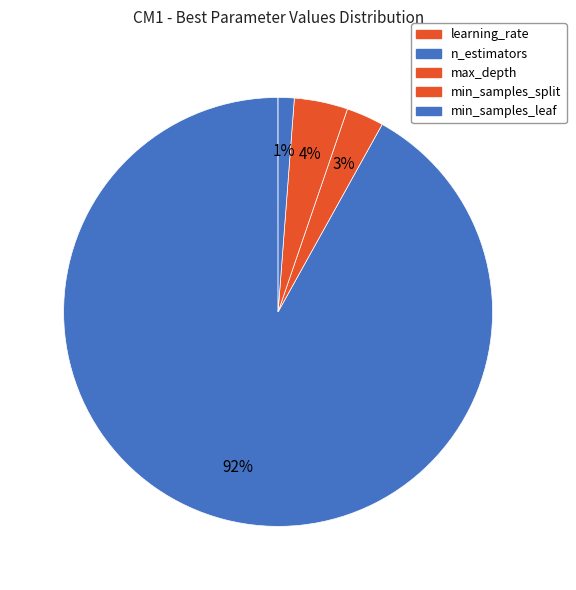

Count the number of slices in the pie.

5